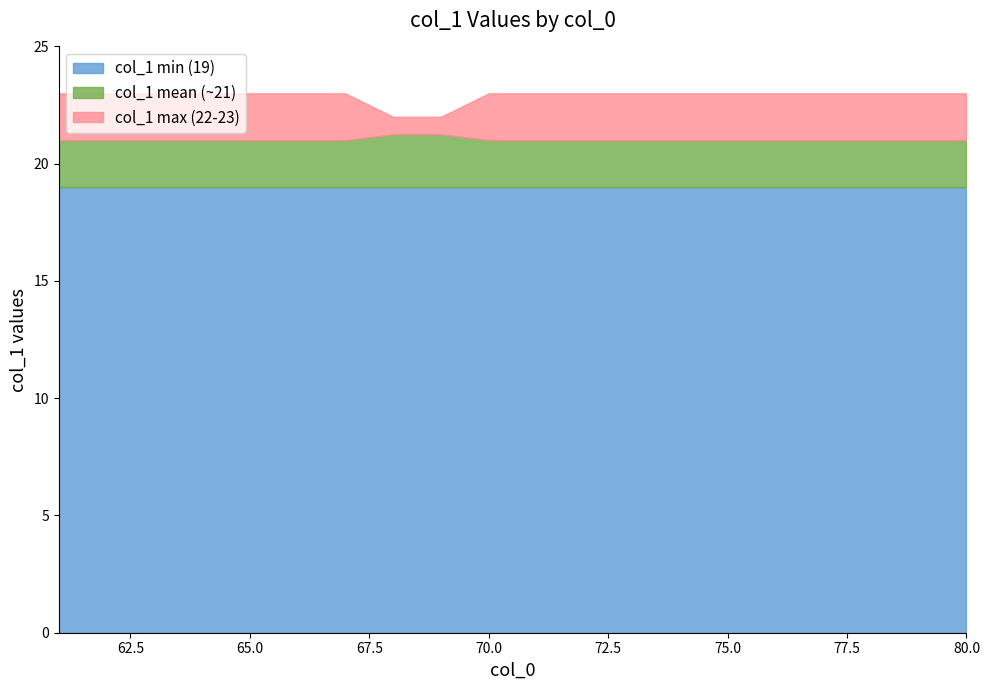

What is the difference between the second highest and minimum values in the col_0 (x-values) series?

18